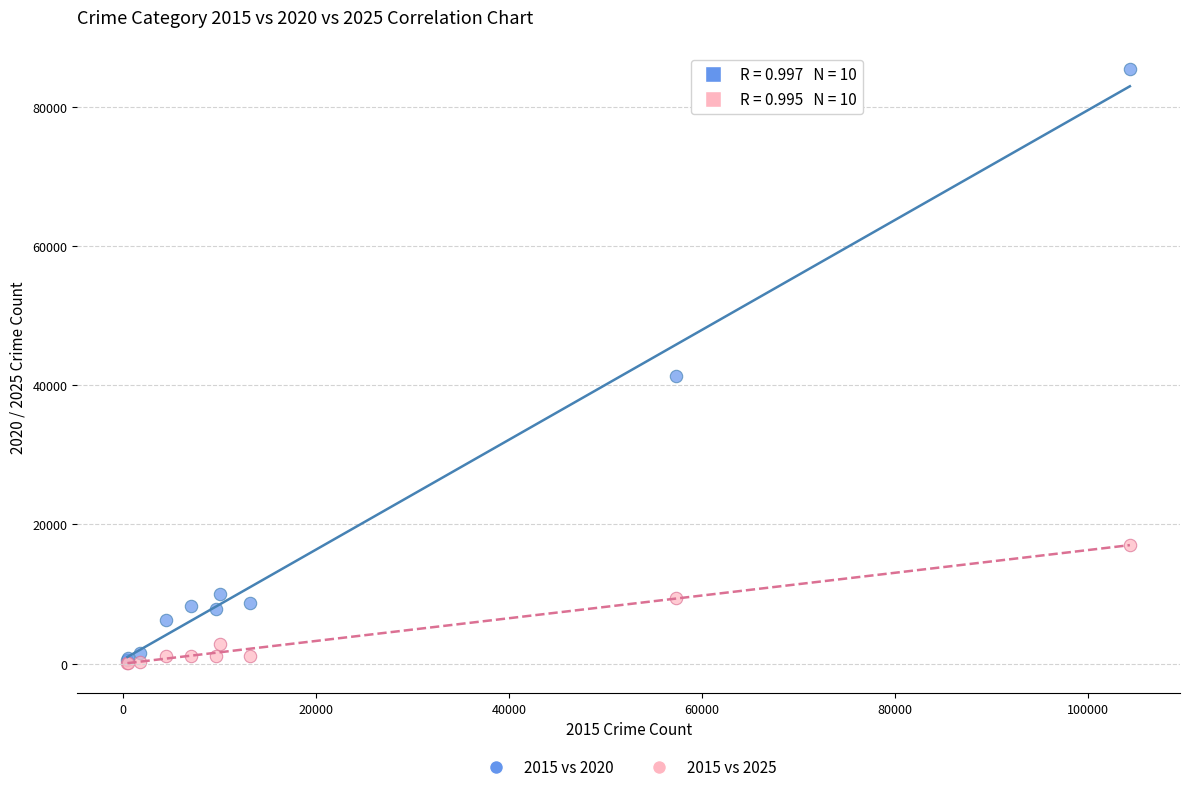

Across all series, what Y value is closest to 42722?

41346